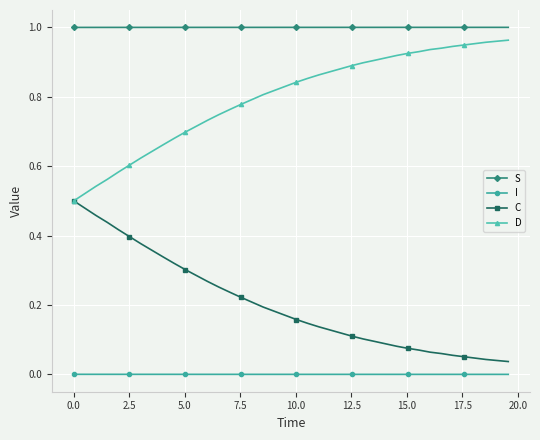

True or false: I and S cross at least once.

False